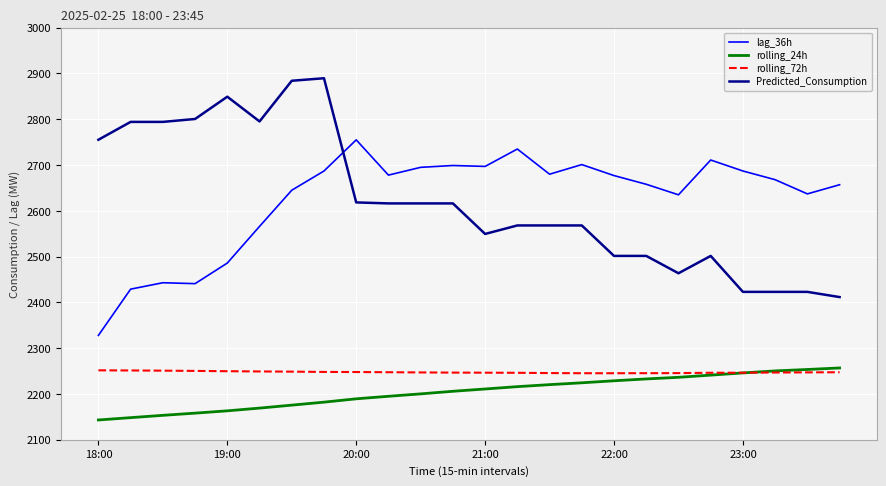

Which series has the largest range (max minus min)?

Predicted_Consumption